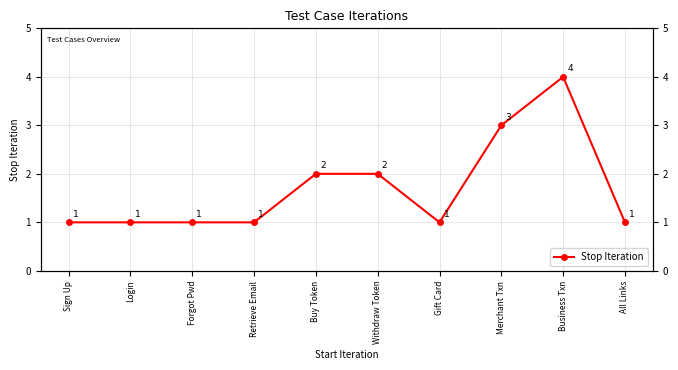

The value at Forgot Pwd is 2. True or false?

False